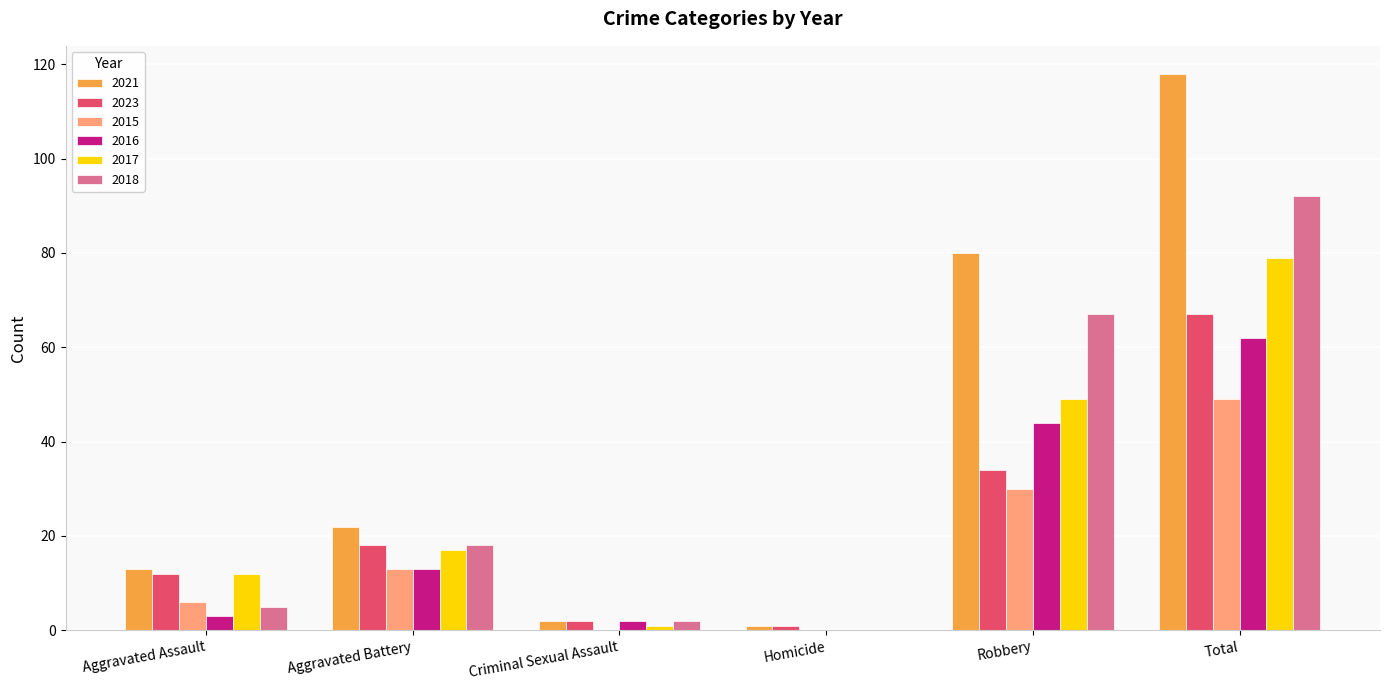

Reading left to right, extract all data points from this chart.

2021: Aggravated Assault=13	Aggravated Battery=22	Criminal Sexual Assault=2	Homicide=1	Robbery=80	Total=118
2023: Aggravated Assault=12	Aggravated Battery=18	Criminal Sexual Assault=2	Homicide=1	Robbery=34	Total=67
2015: Aggravated Assault=6	Aggravated Battery=13	Criminal Sexual Assault=0	Homicide=0	Robbery=30	Total=49
2016: Aggravated Assault=3	Aggravated Battery=13	Criminal Sexual Assault=2	Homicide=0	Robbery=44	Total=62
2017: Aggravated Assault=12	Aggravated Battery=17	Criminal Sexual Assault=1	Homicide=0	Robbery=49	Total=79
2018: Aggravated Assault=5	Aggravated Battery=18	Criminal Sexual Assault=2	Homicide=0	Robbery=67	Total=92